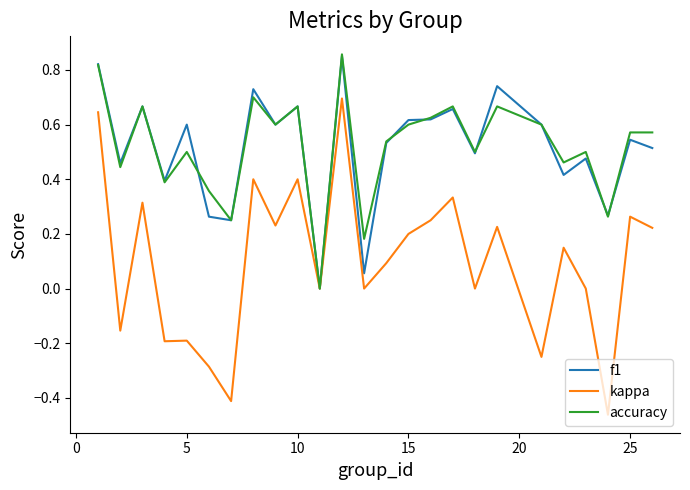

Which series has the widest spread of values?

kappa